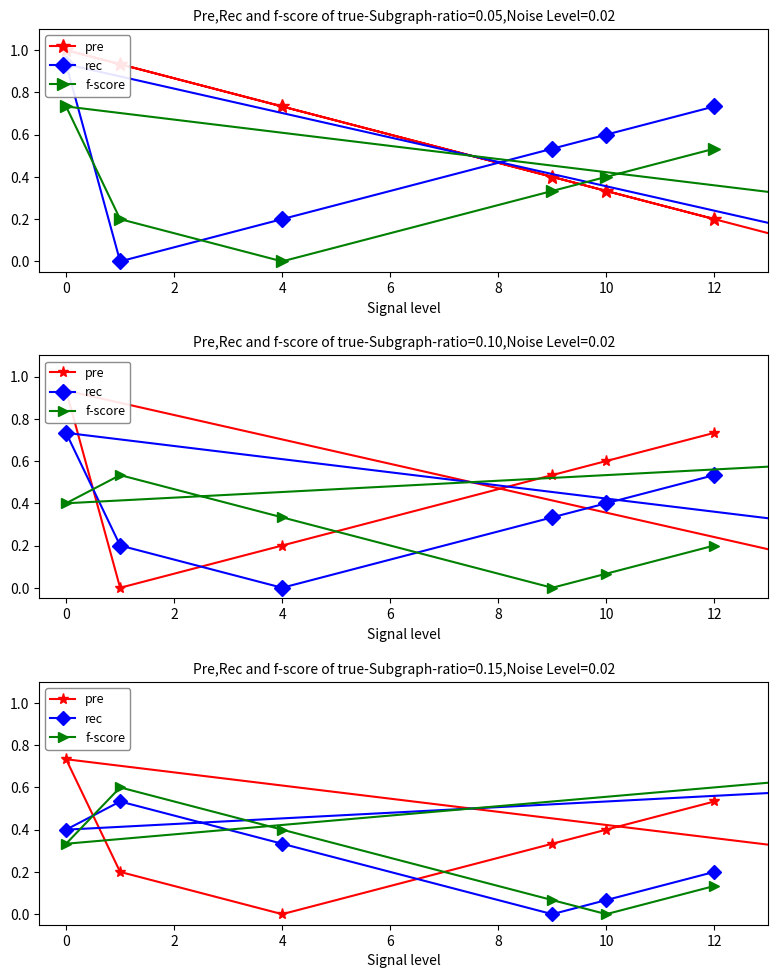

What is the approximate value of f-score at 0?

0.3